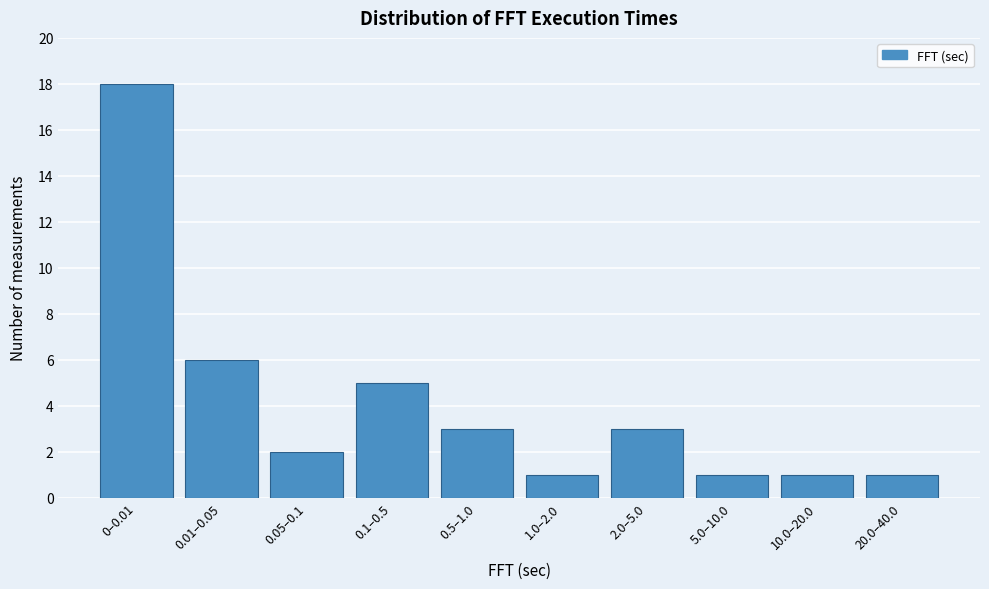

Reading left to right, extract all data points from this chart.

0–0.01=18	0.01–0.05=6	0.05–0.1=2	0.1–0.5=5	0.5–1.0=3	1.0–2.0=1	2.0–5.0=3	5.0–10.0=1	10.0–20.0=1	20.0–40.0=1